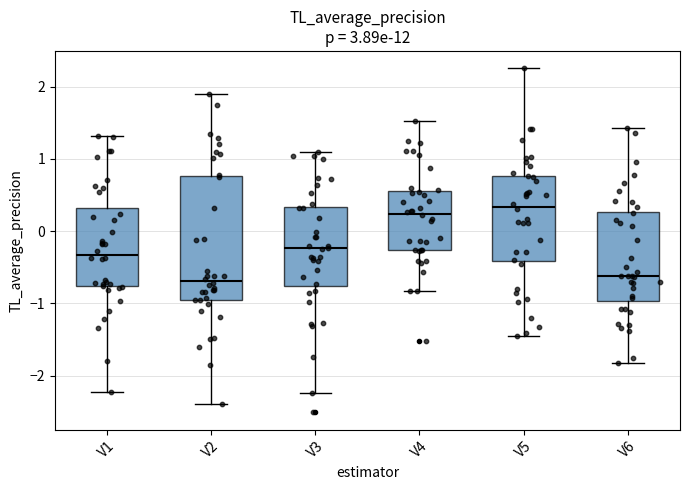

Comparing the boxes themselves (not the whiskers), which one is the tallest?

V2